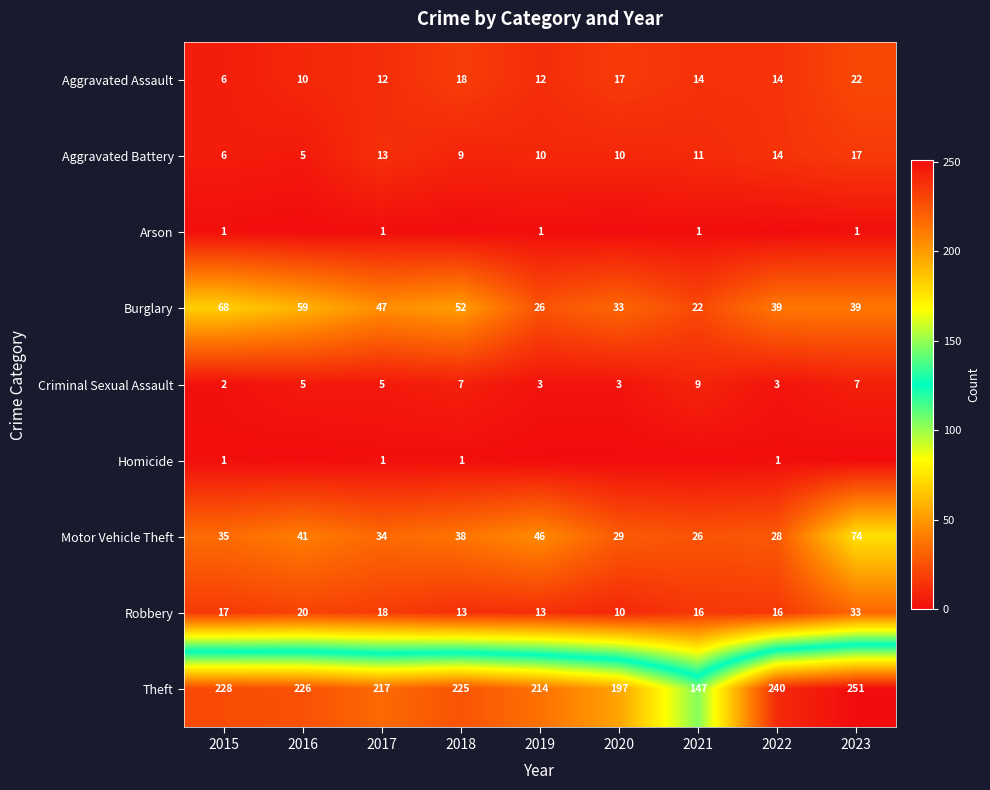

What is the approximate value of Theft at 2018?

225